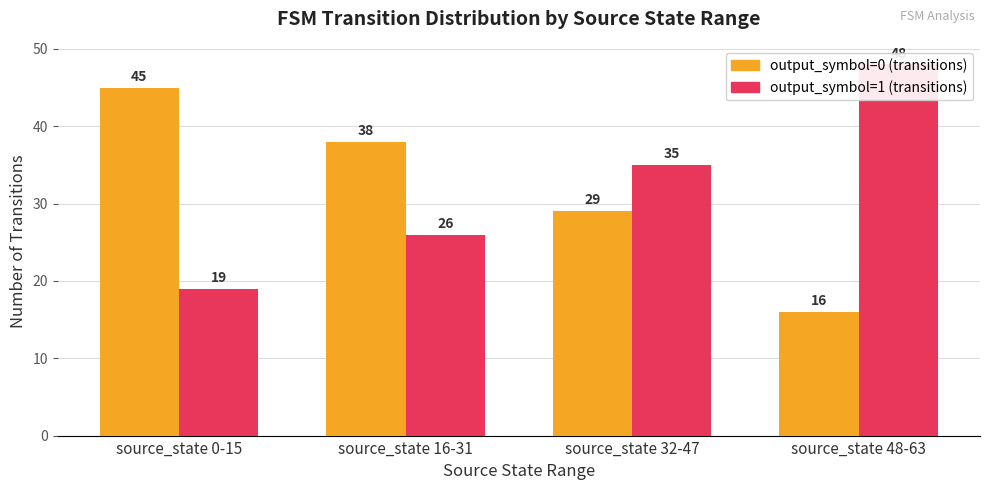

Is the value of output_symbol=0 (transitions) at source_state 16-31 greater than the value of output_symbol=1 (transitions) at source_state 48-63?

No